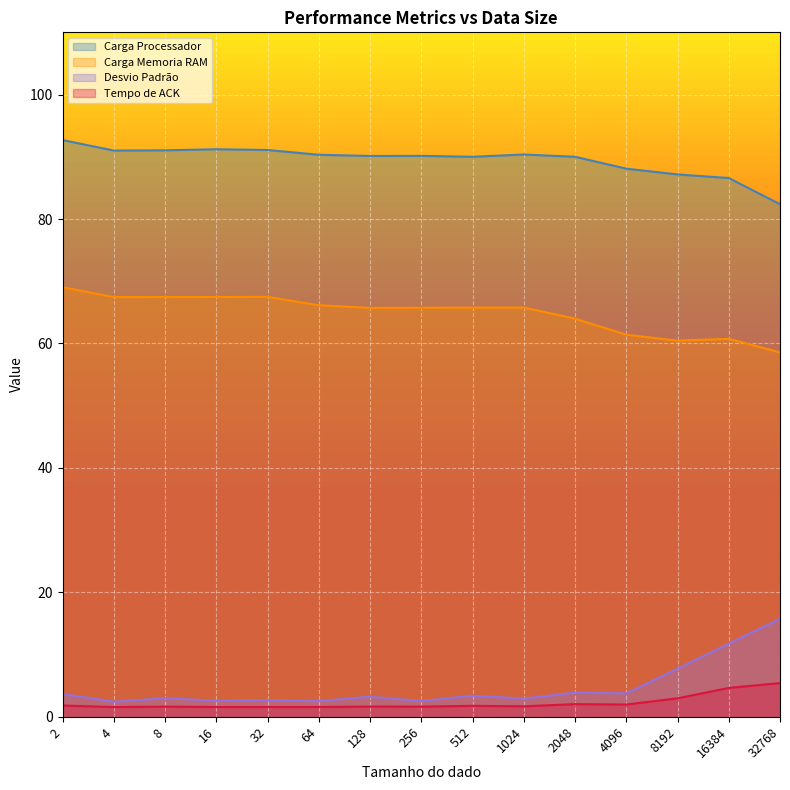

At which category does the chart reach its peak across all series?

2